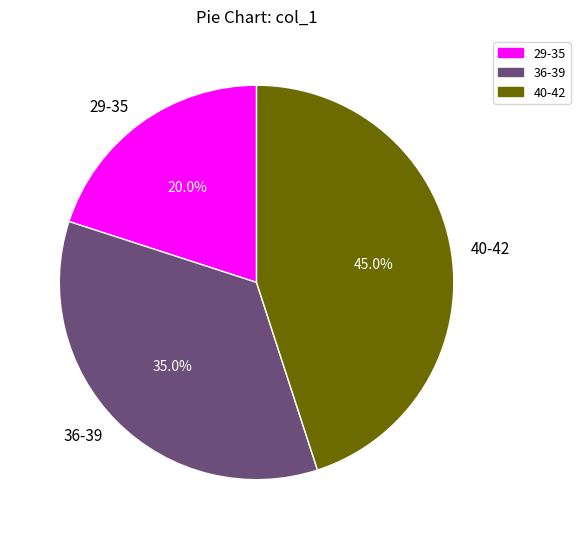

Do 29-35 and 36-39 together represent more than half of the pie?

Yes